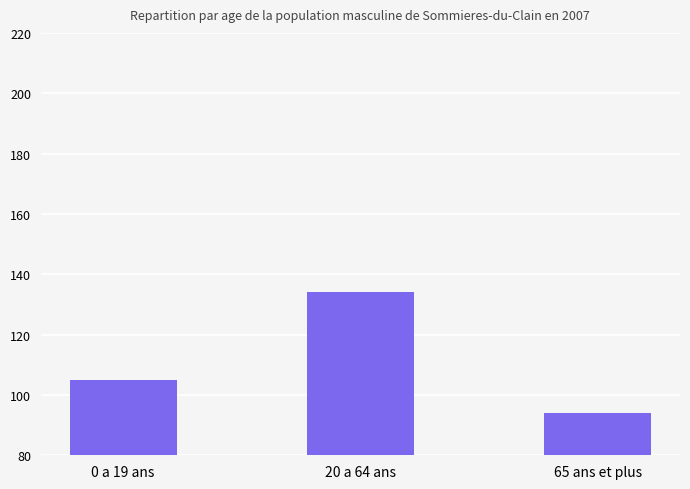

What is the smallest value displayed?

94